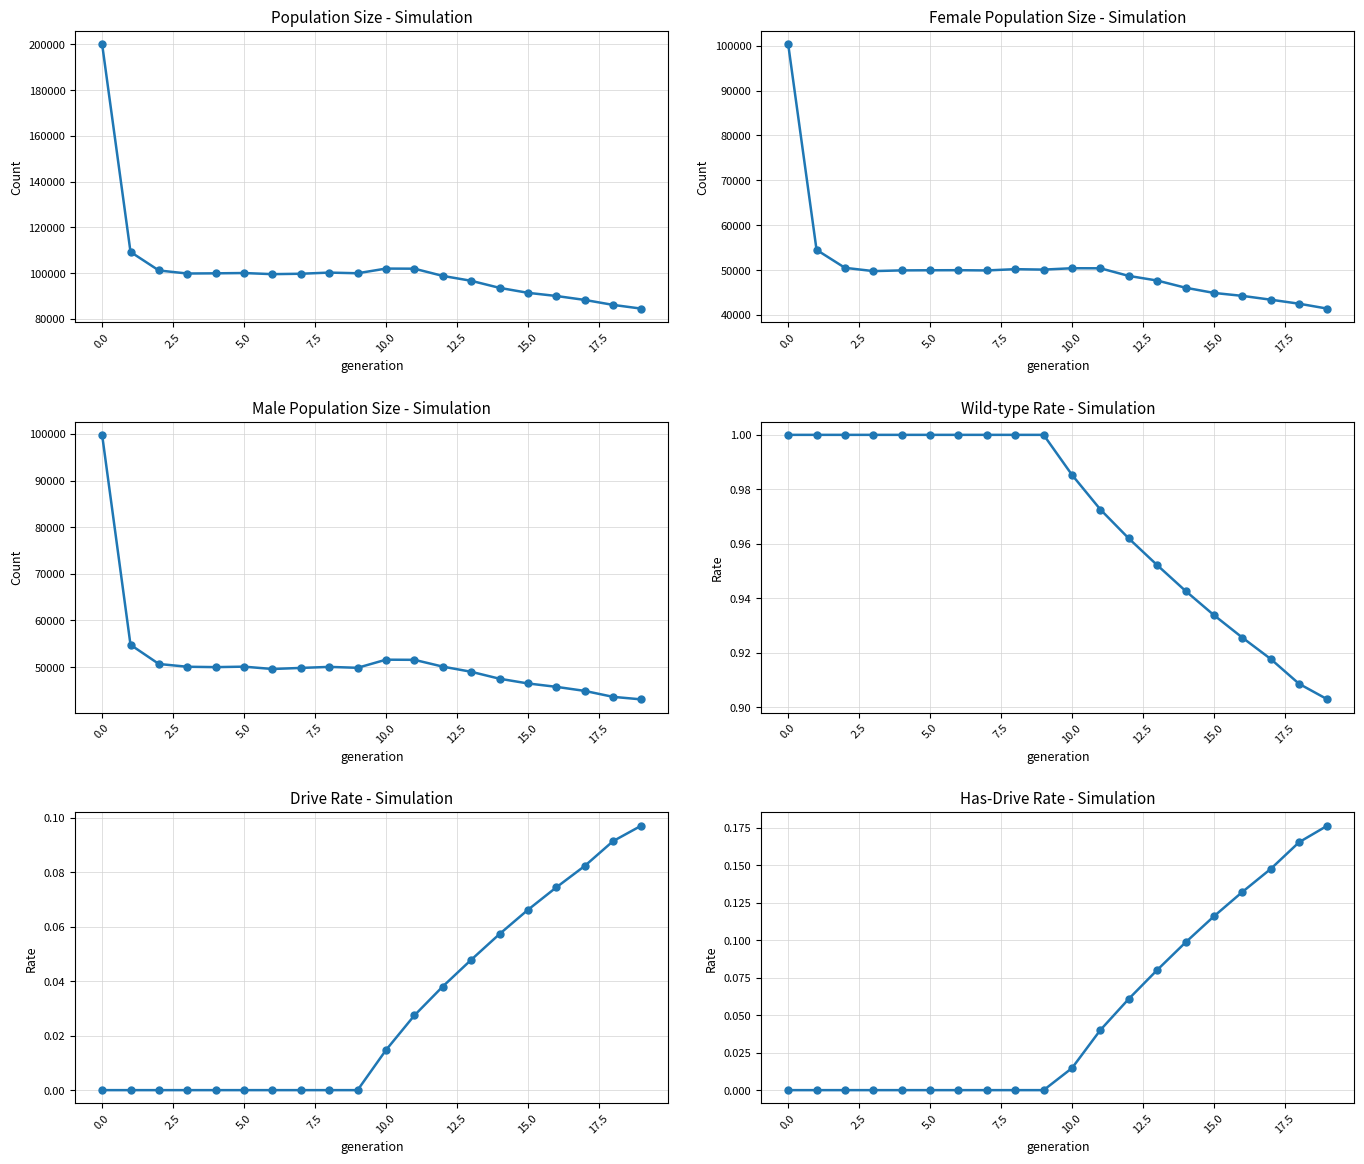

Count the number of categories in the chart.

20